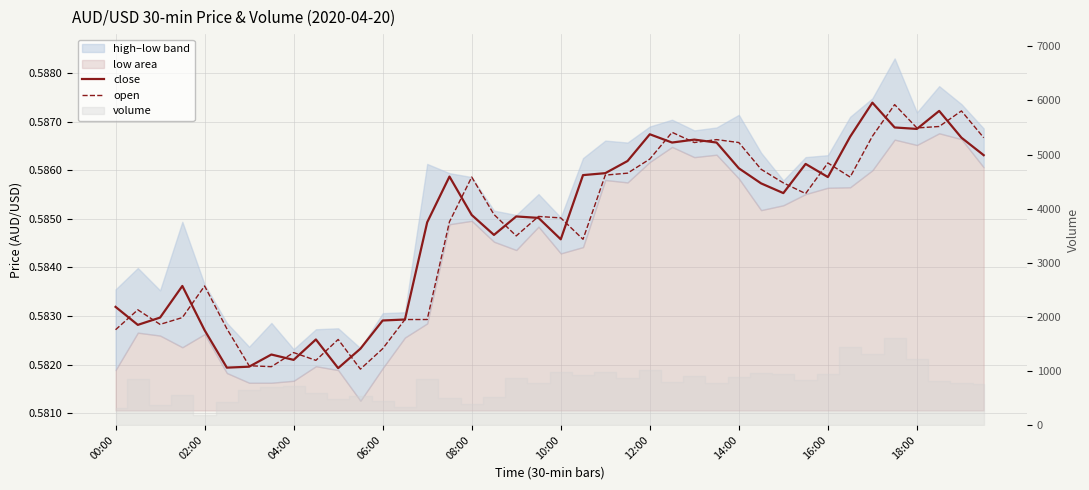

True or false: close and open intersect in this chart.

True